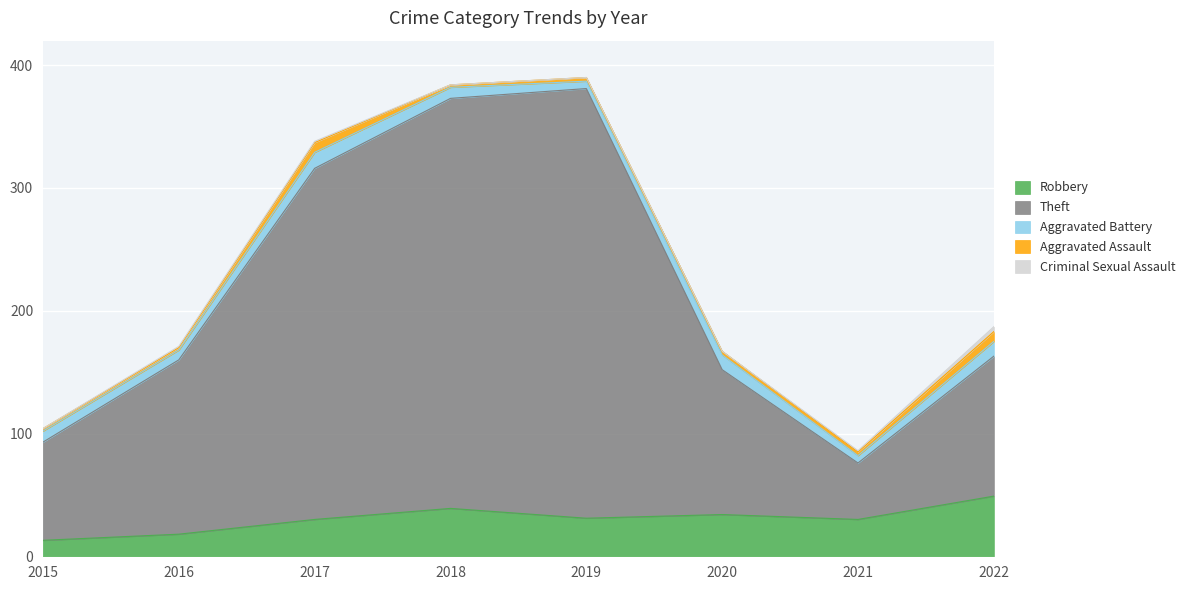

The Theft series shows 350 at 2019. True or false?

True